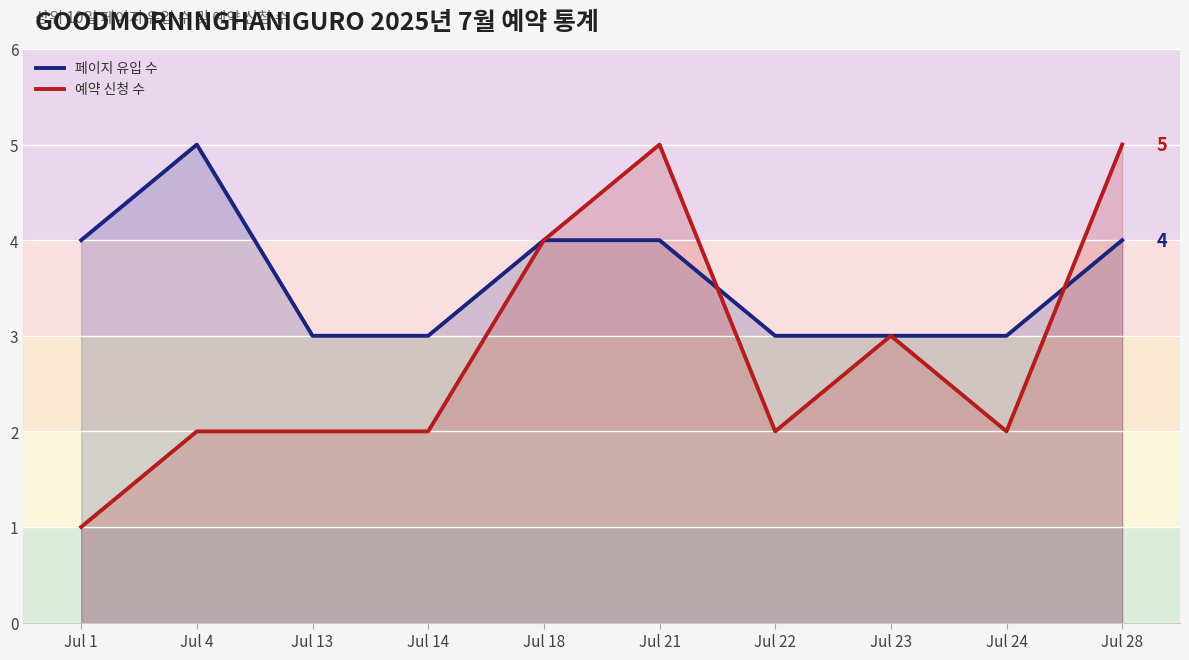

What is the difference between the 페이지 유입 수 values at Jul 24 and Jul 4?

2